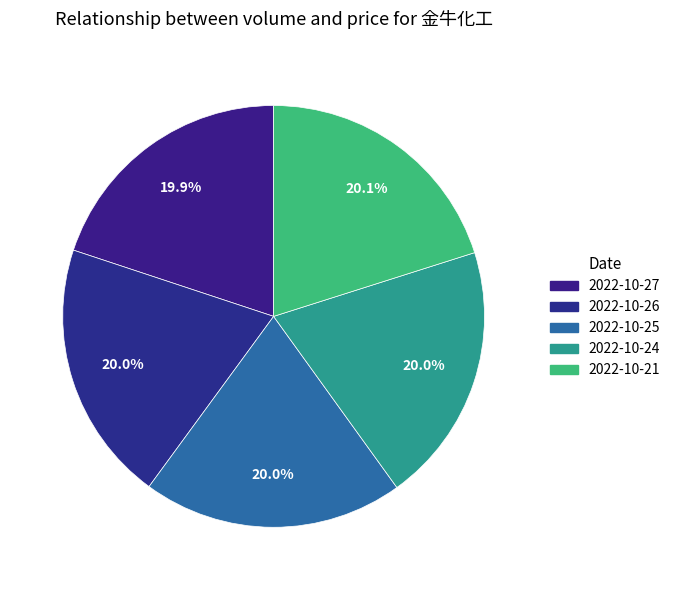

How many segments does this pie chart have?

5